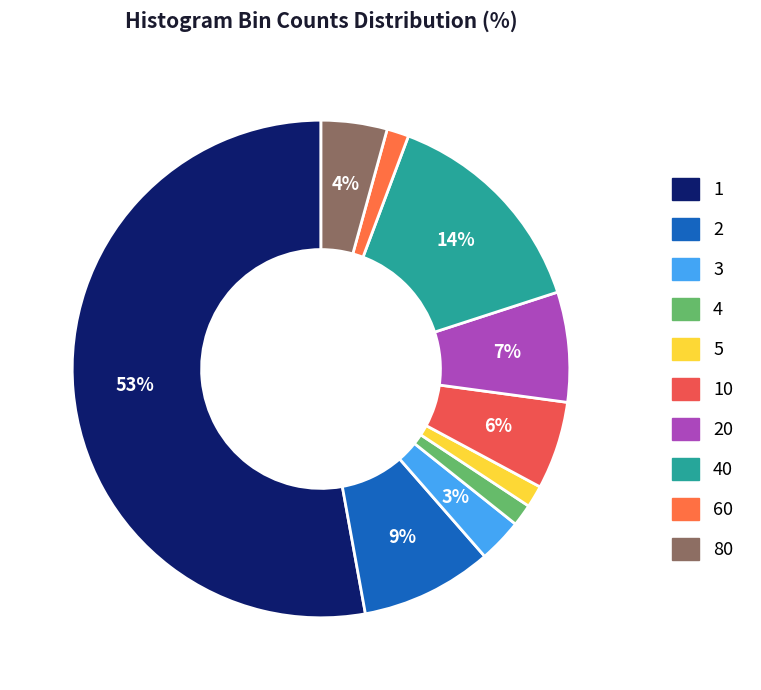

To the nearest percent, what is the average slice percentage?

10%